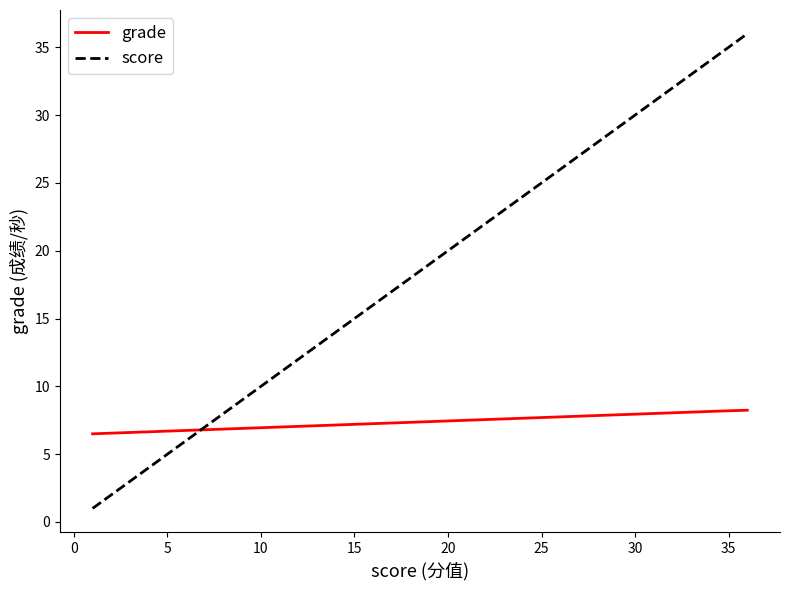

What is the lowest value of the score series?

1.0